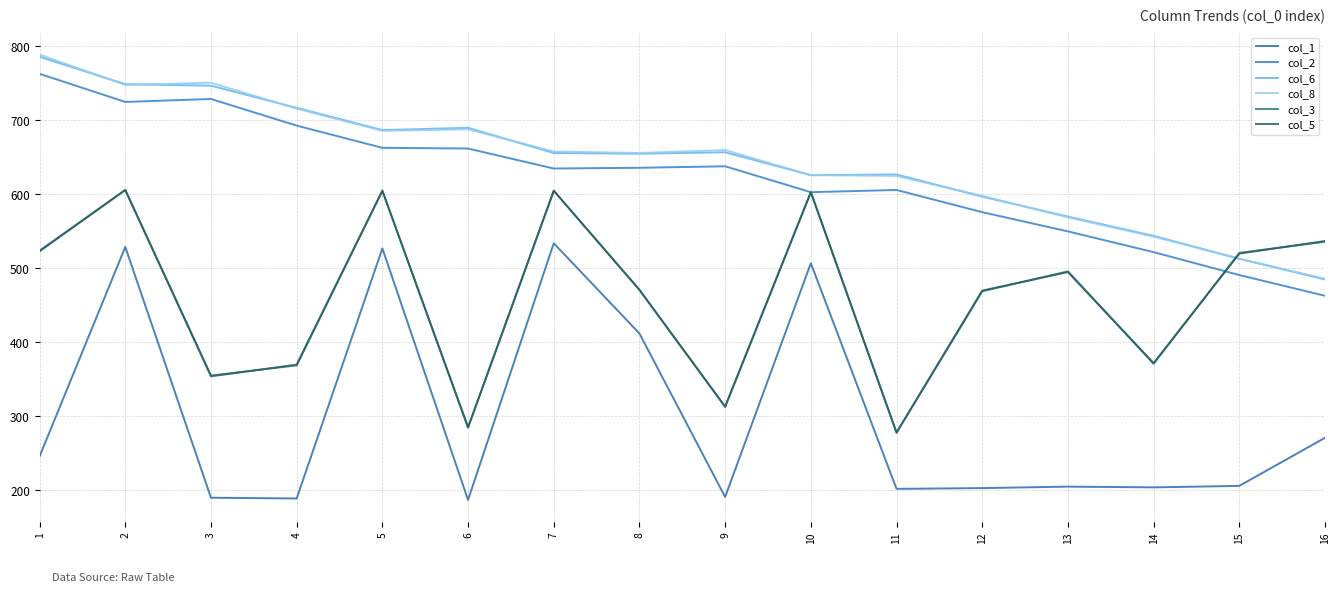

What is the difference between the maximum and minimum values in the col_6 series?

301